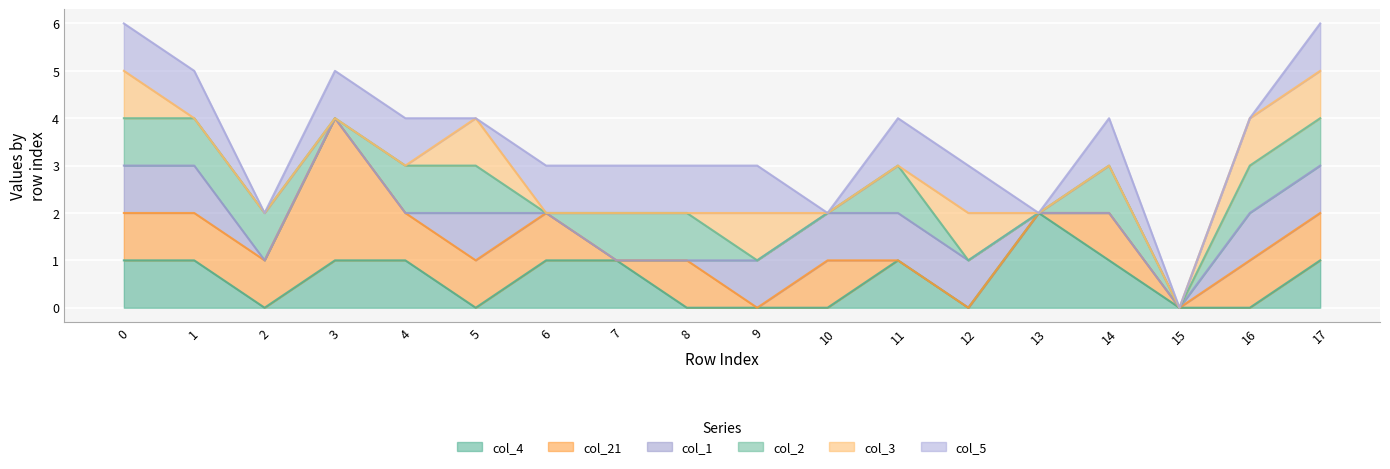

Reading left to right, extract all data points from this chart.

col_4: 1	1	0	1	1	0	1	1	0	0	0	1	0	2	1	0	0	1
col_21: 1	1	1	3	1	1	1	0	1	0	1	0	0	0	1	0	1	1
col_1: 1	1	0	0	0	1	0	0	0	1	1	1	1	0	0	0	1	1
col_2: 1	1	1	0	1	1	0	1	1	0	0	1	0	0	1	0	1	1
col_3: 1	0	0	0	0	1	0	0	0	1	0	0	1	0	0	0	1	1
col_5: 1	1	0	1	1	0	1	1	1	1	0	1	1	0	1	0	0	1